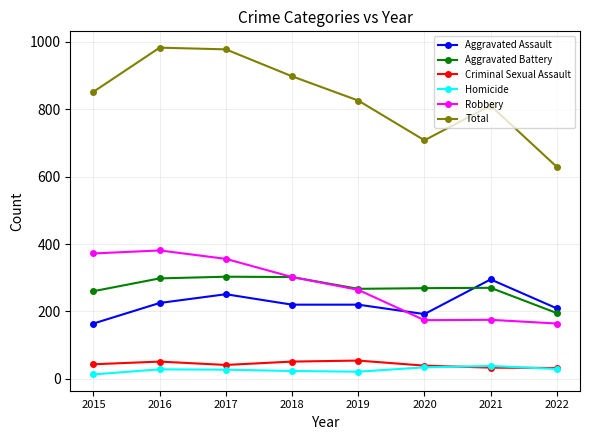

How many data points in Homicide are less than 28?

4